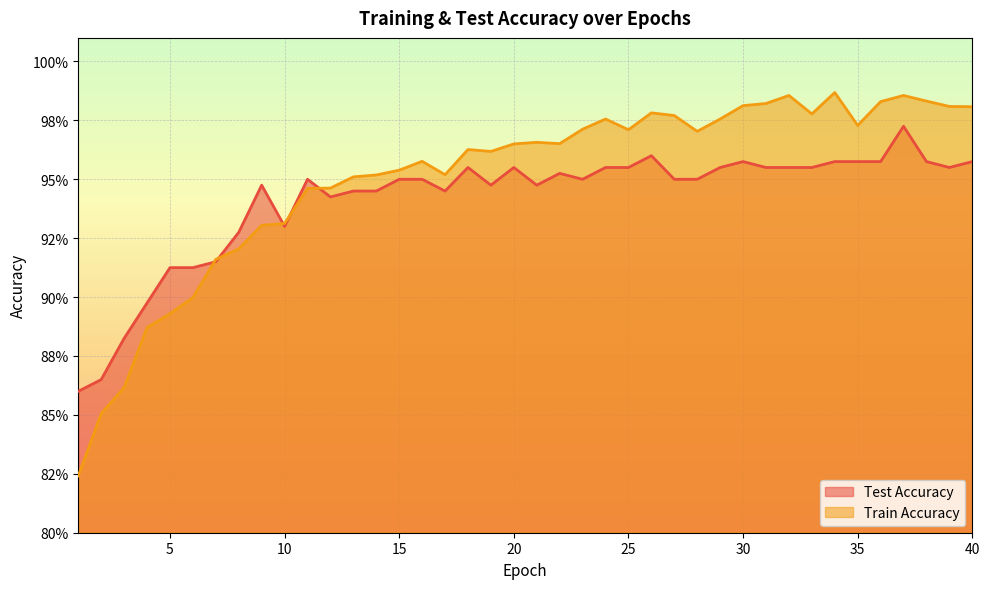

At 32, list the series in order from smallest to largest.

test_accuracy, train_accuracy